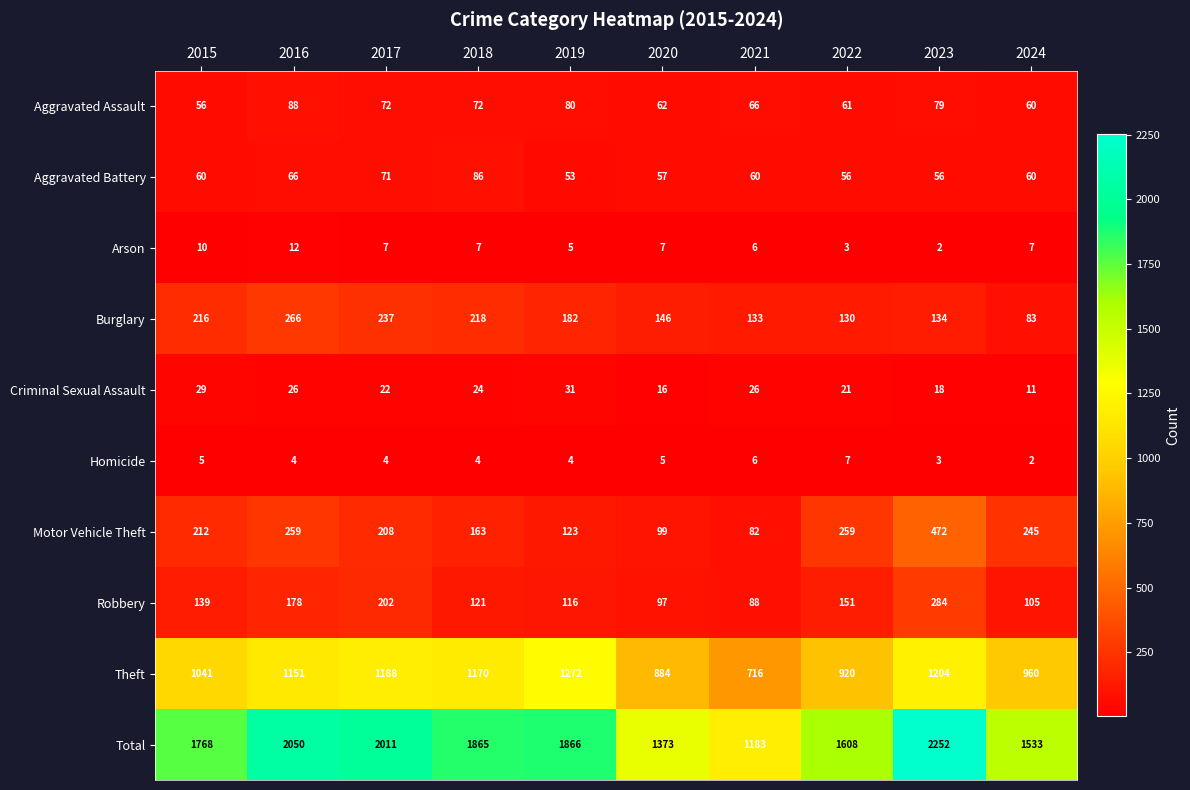

How many categories are shown in the chart?

10